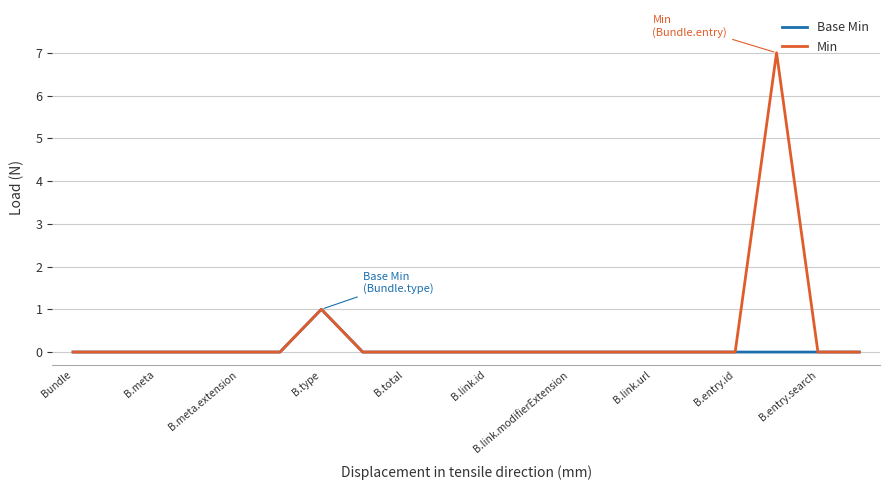

Rank the series by their maximum value, from highest to lowest.

Min, Base Min